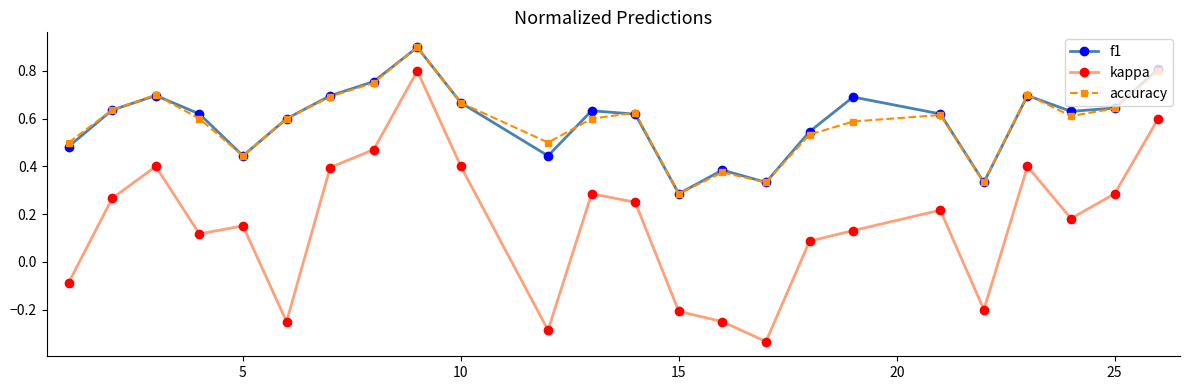

What is the greatest value displayed?

0.9